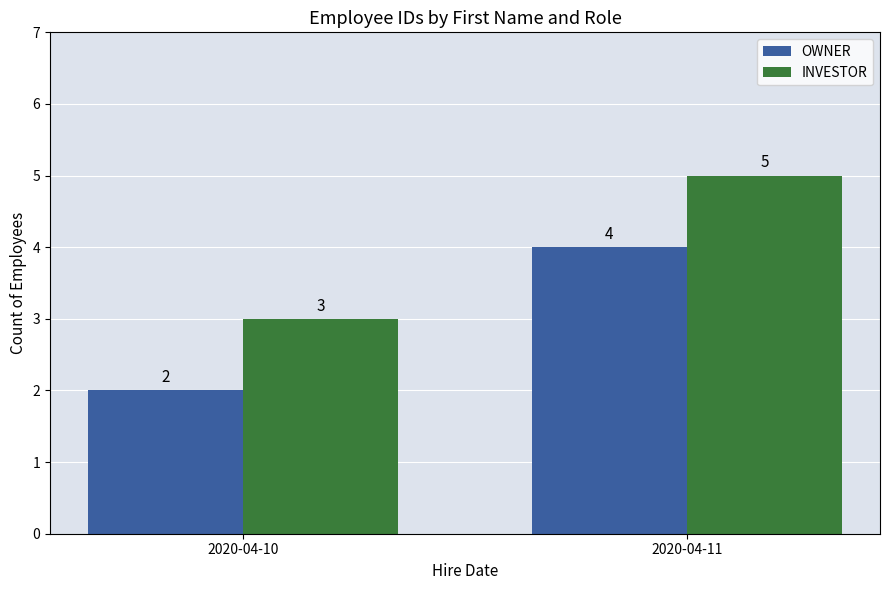

Which series has the largest total across all categories?

INVESTOR